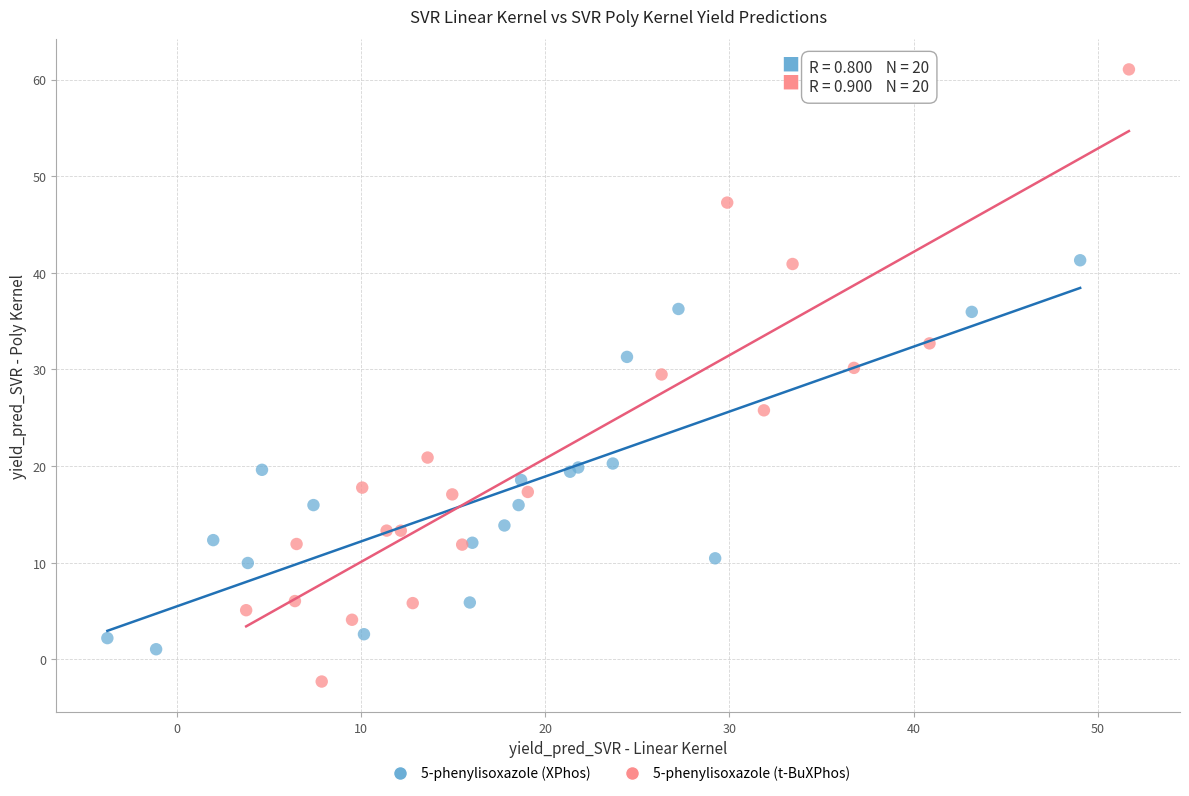

Which series has the largest Y range (max minus min)?

5-phenylisoxazole (t-BuXPhos)